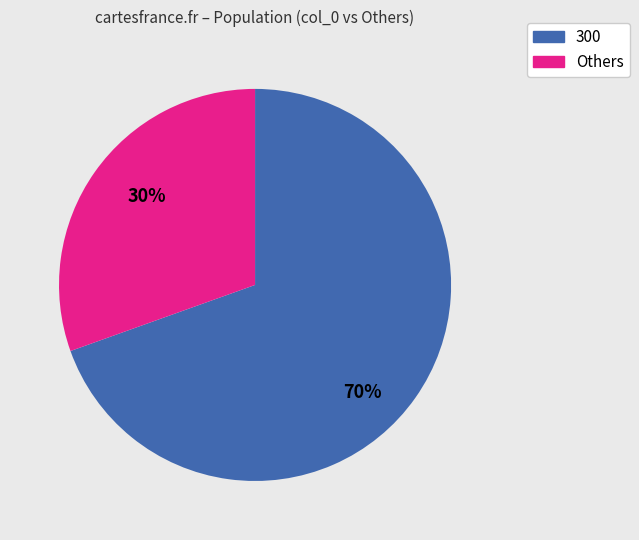

Does any single category account for the majority?

Yes